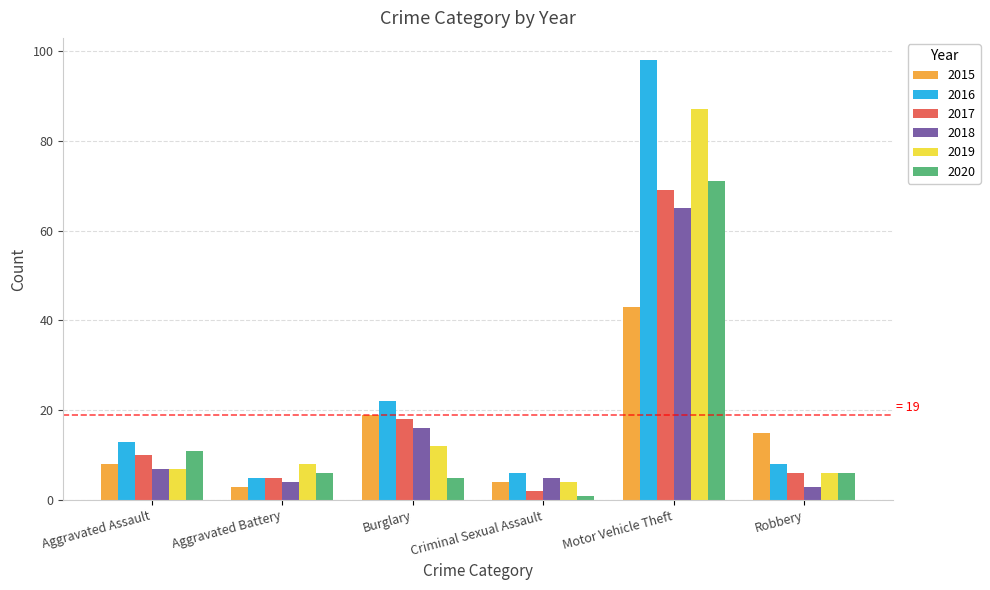

What is the label of the 2nd bar from the left?

Aggravated Battery